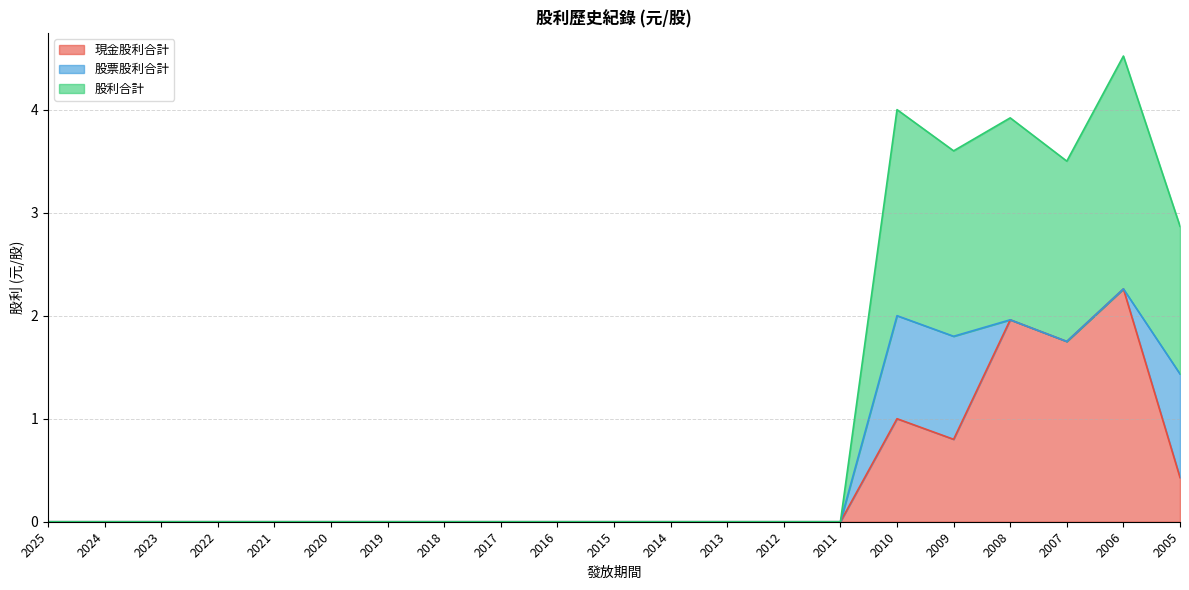

At which category is the sum across all series the highest?

2006